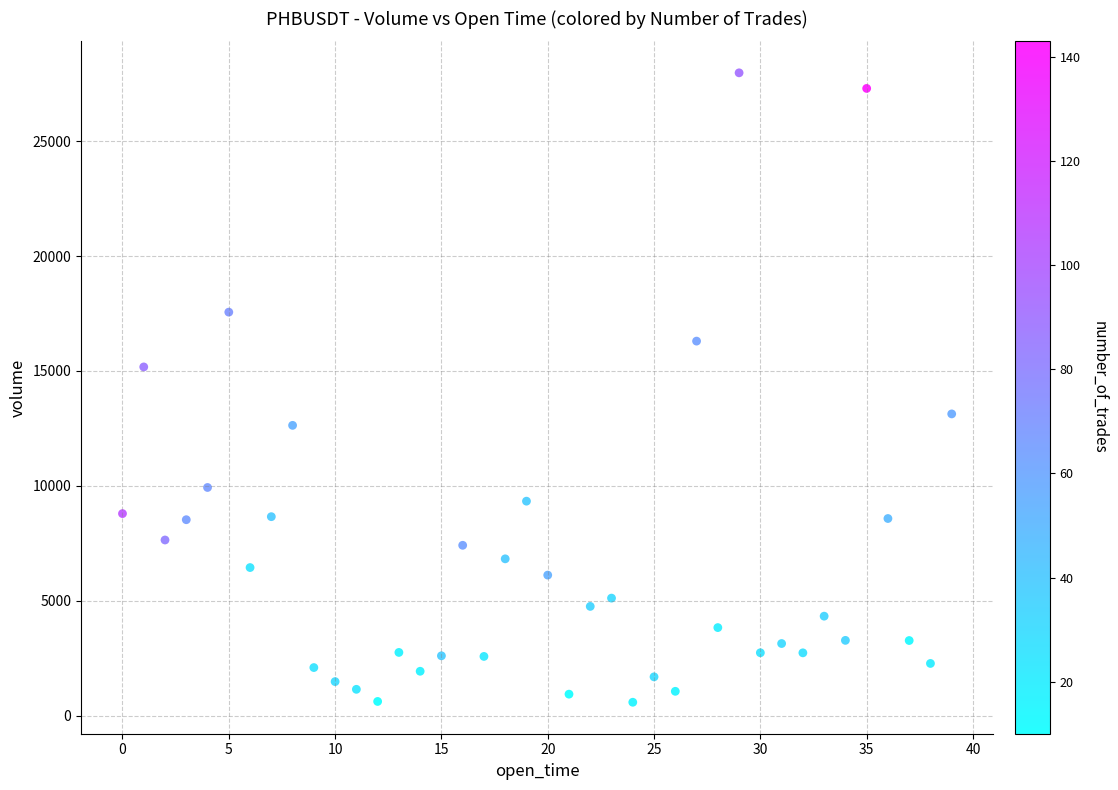

What is the range of Y values (max minus min)?

27398